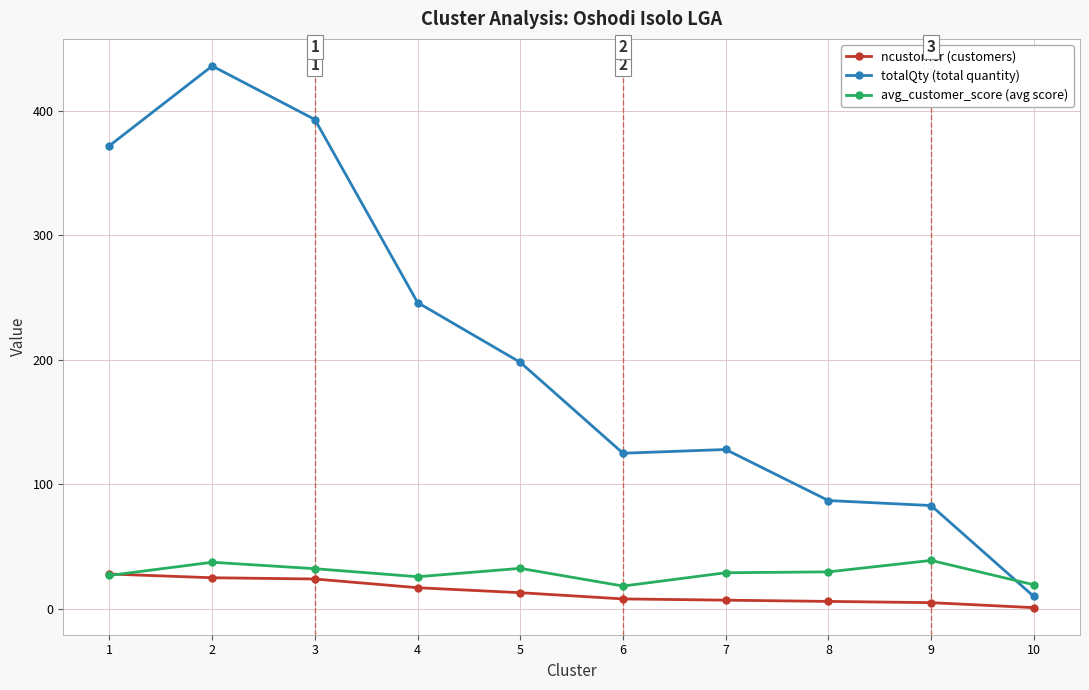

At which category does totalQty (total quantity) reach its first local peak?

2